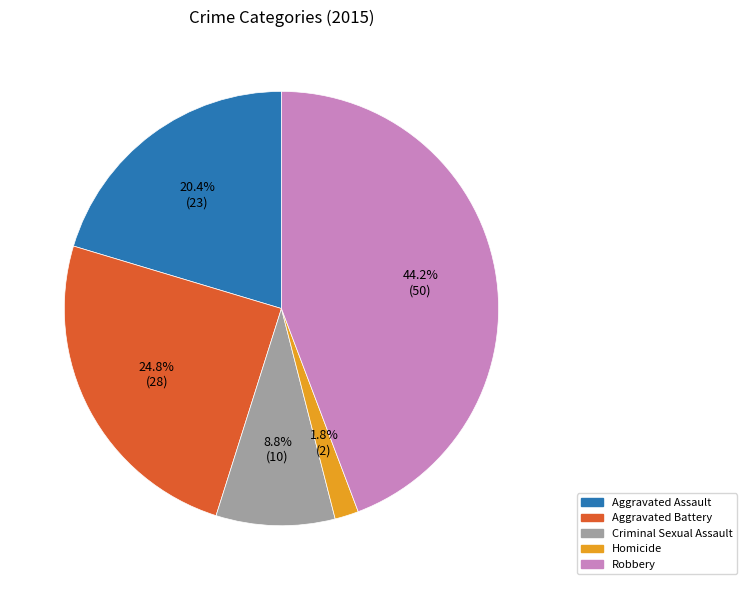

To the nearest percent, what is the difference between the Aggravated Battery and Robbery slice percentages?

19%